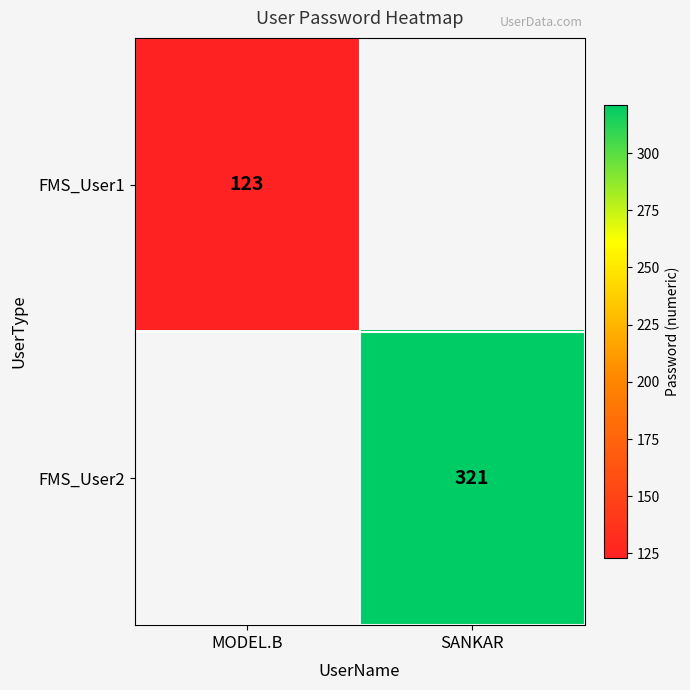

True or false: FMS_User2 has a value of 473 at SANKAR.

False